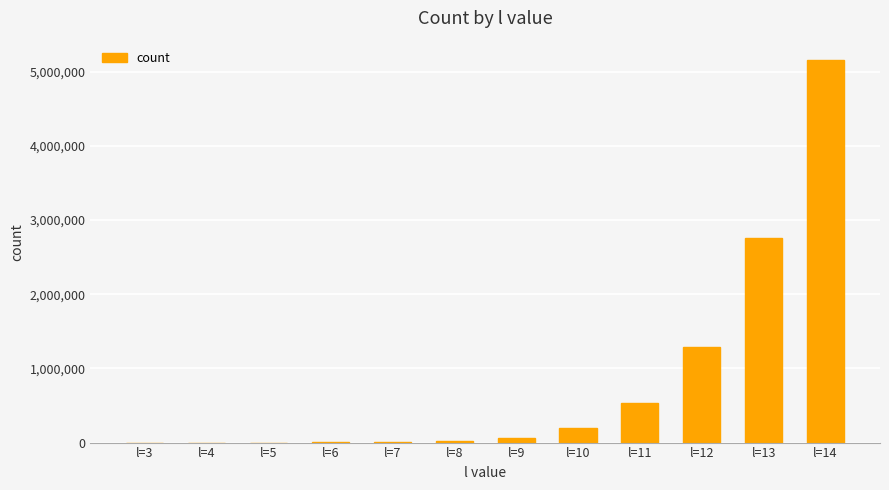

Where is the data nearest to the value 2581022?

l=13